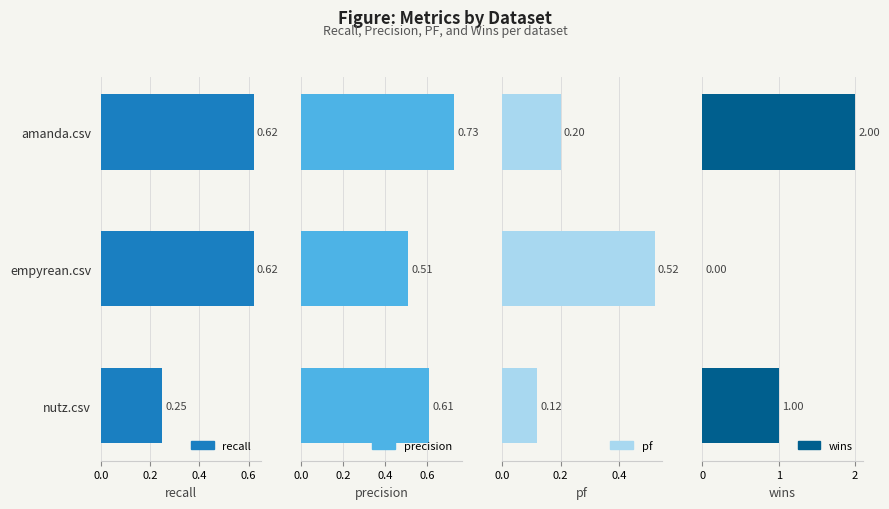

What is the maximum value for wins?

2.0